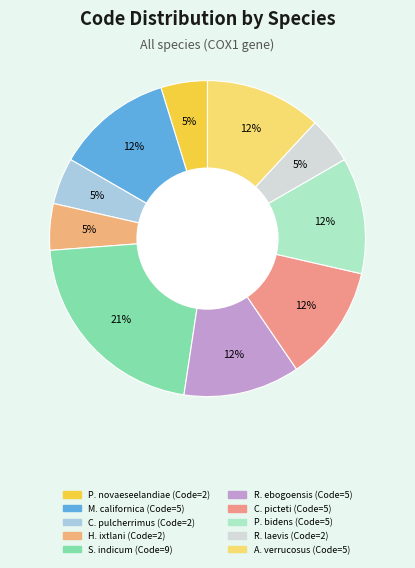

How many segments does this pie chart have?

10